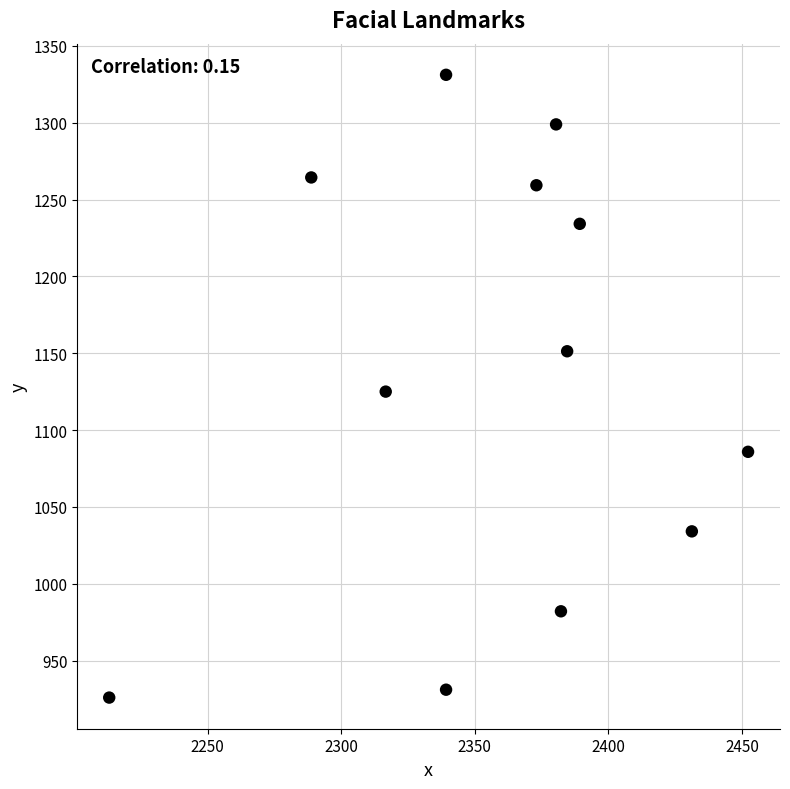

What is the range of Y values (max minus min)?

405.1